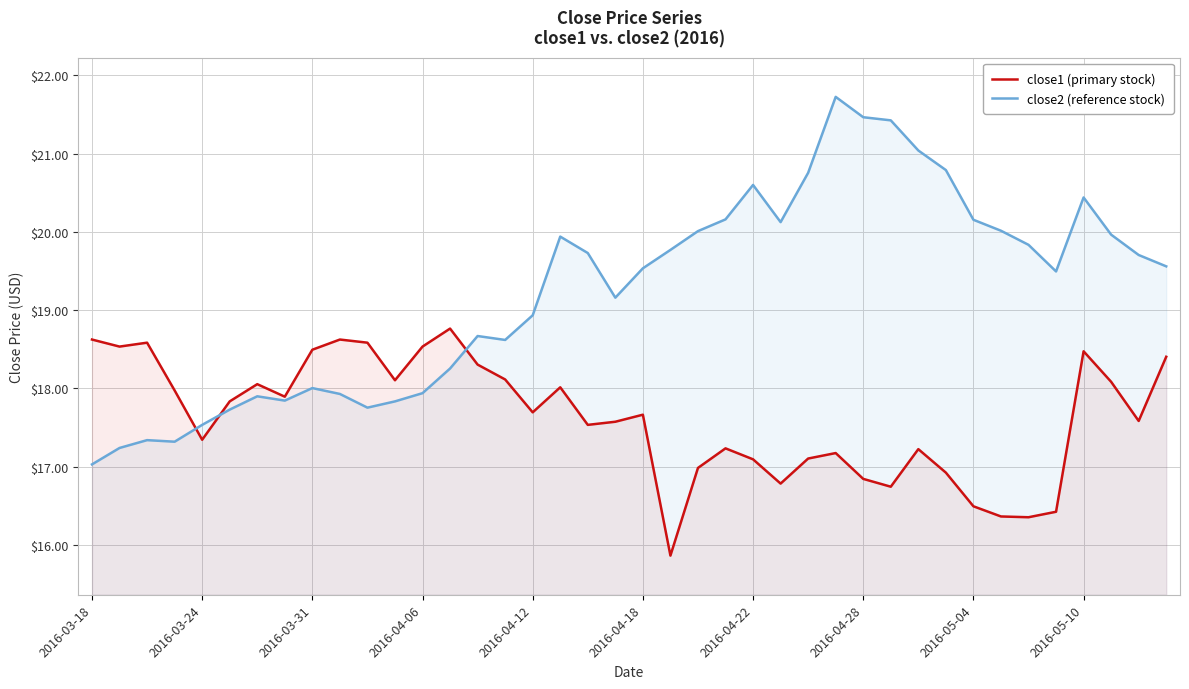

At which category does close1 (primary) reach its first local valley?

2016-03-24